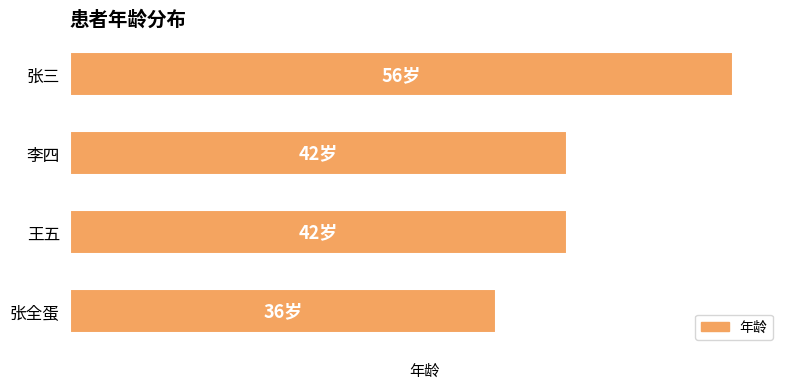

Are the bars horizontal?

Yes